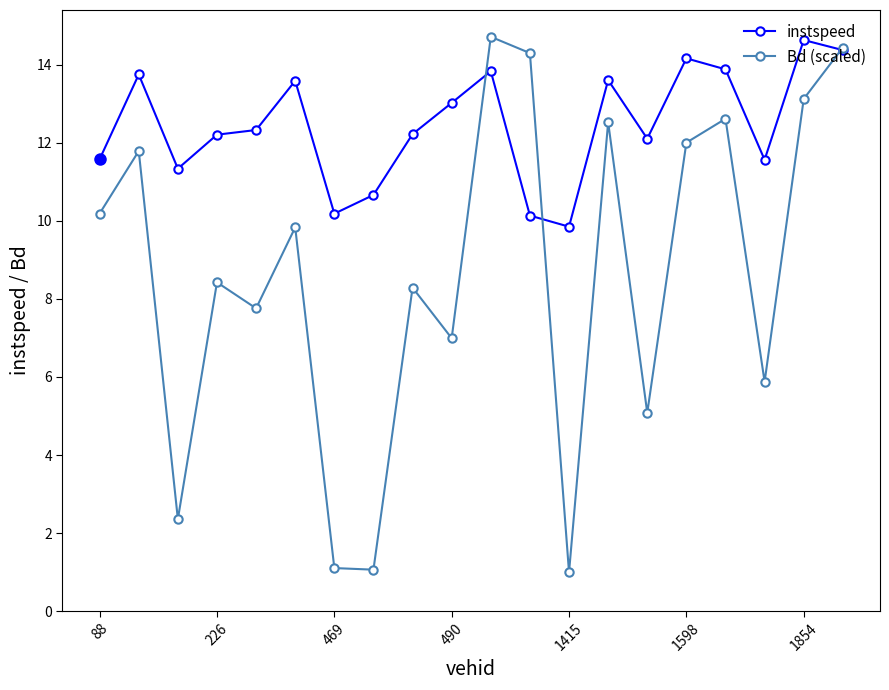

In Bd (scaled), how many points are higher than both neighbors (excluding endpoints)?

7